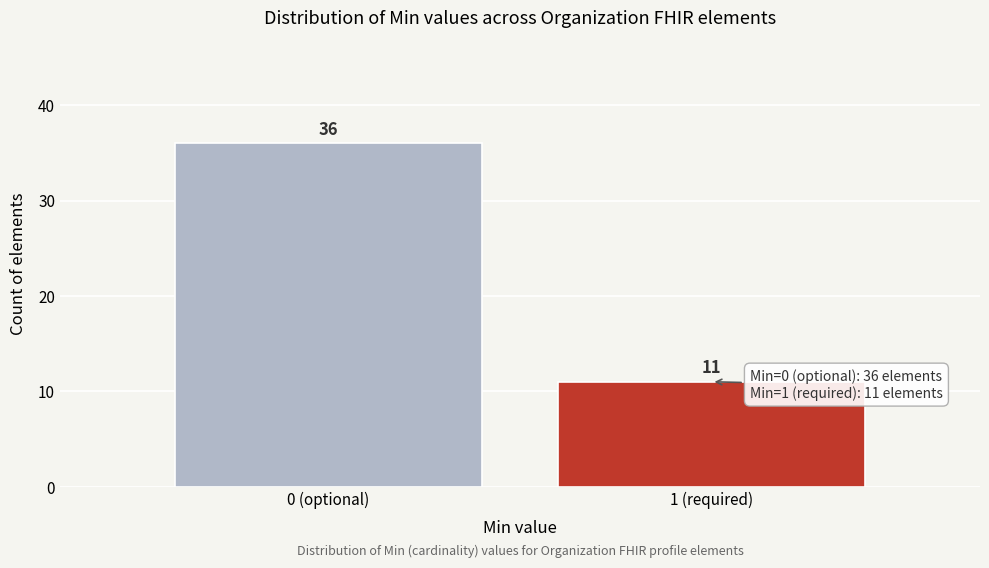

Reading right to left, transcribe all the data shown in this chart.

11	36